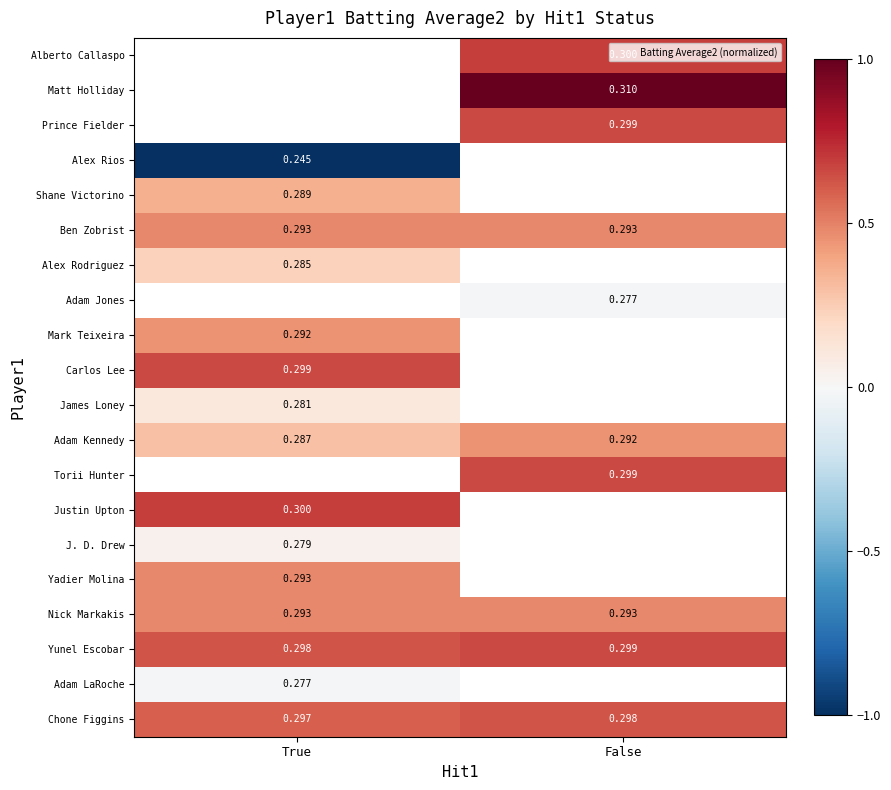

What is the difference between the highest and lowest values at True?

1.7